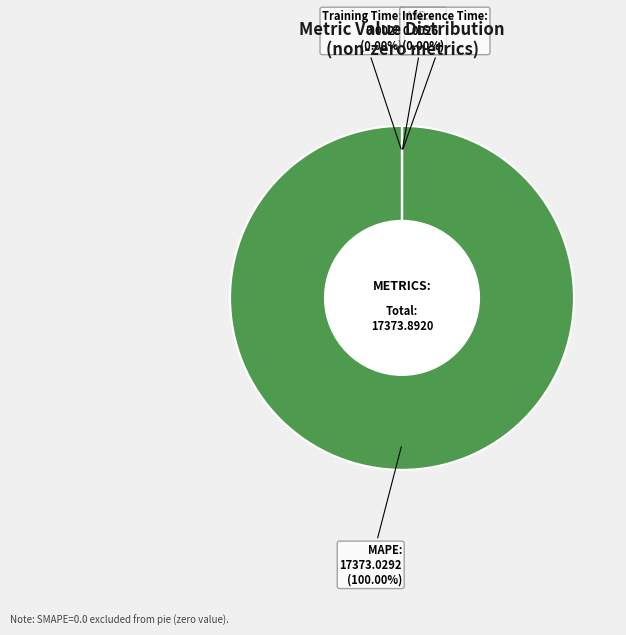

Count the number of slices in the pie.

5